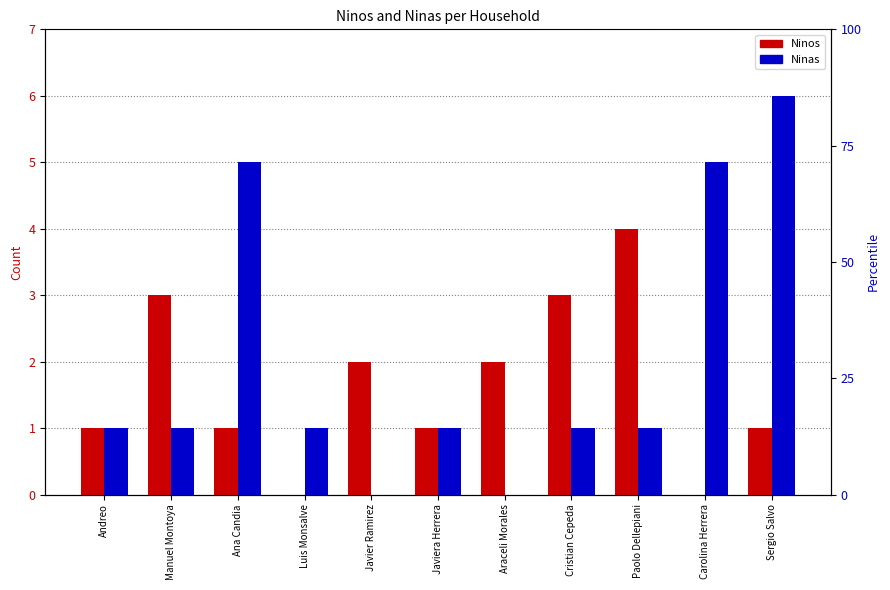

What is the total value across all series at Javier Ramirez?

2